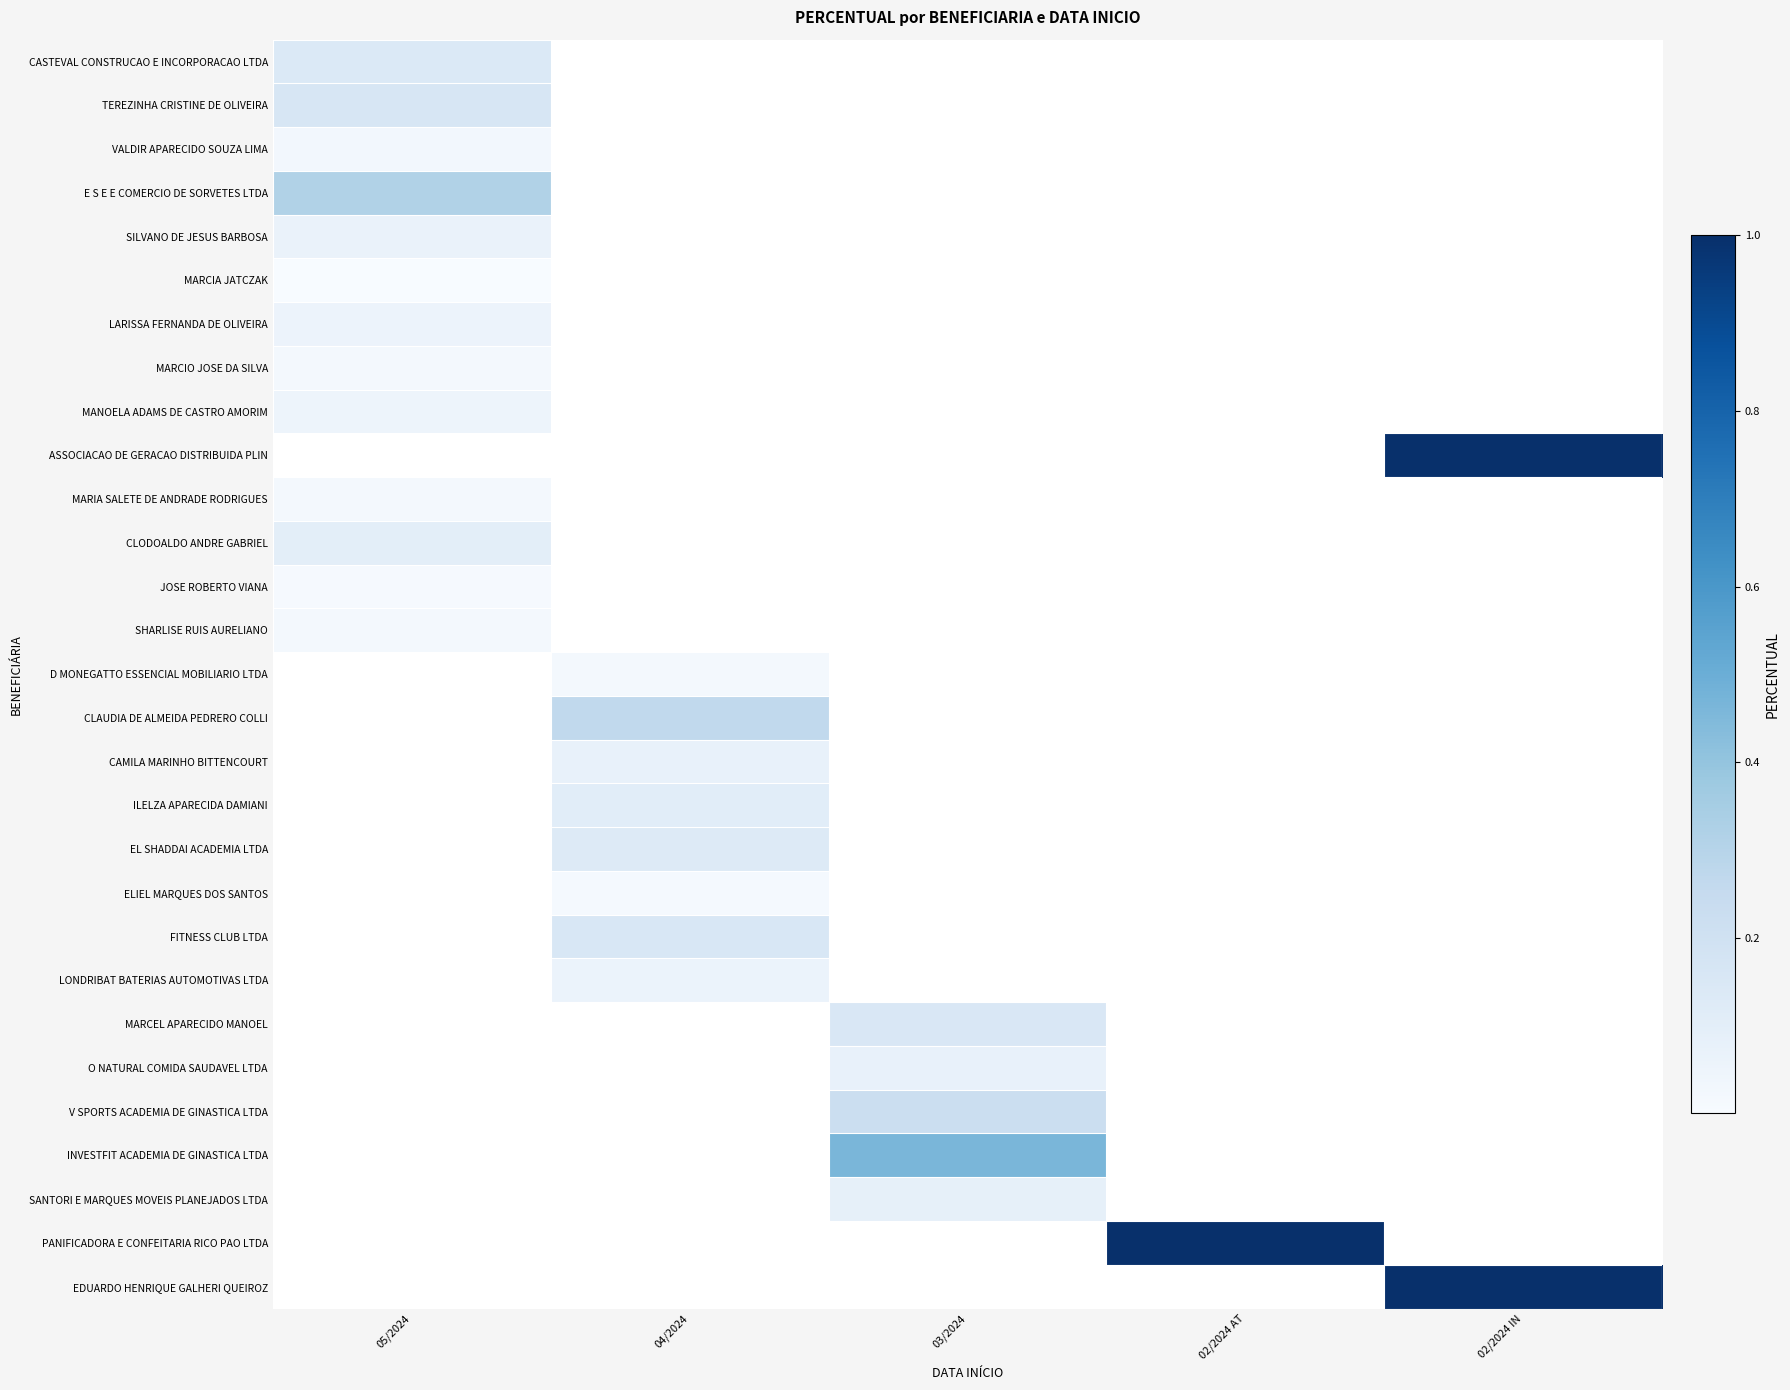

Which series has the largest range (max minus min)?

ASSOCIACAO DE GERACAO DISTRIBUIDA PLIN